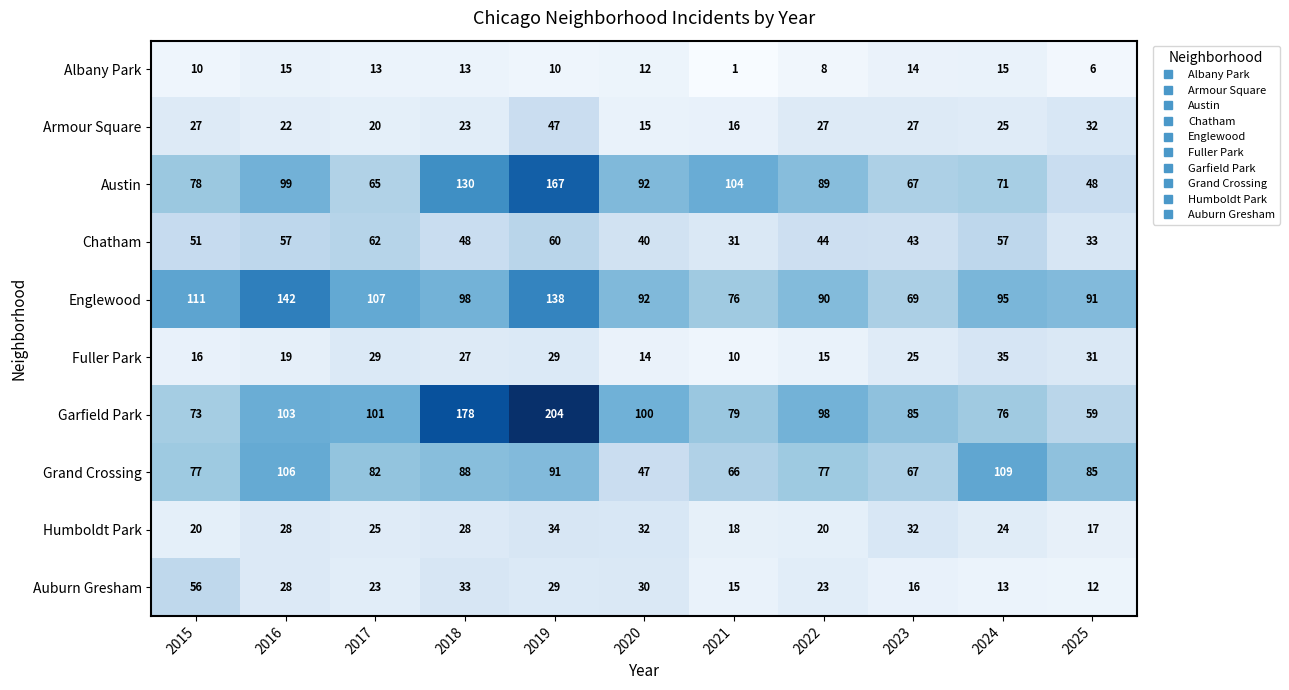

Between 2017 and 2019, which series saw the biggest shift?

Garfield Park